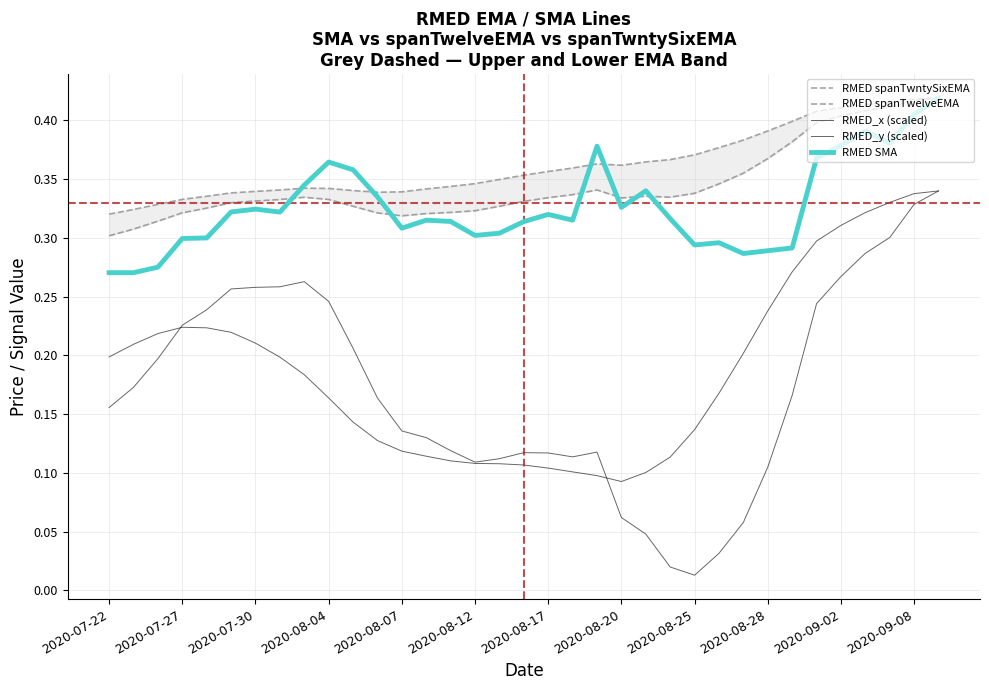

What is the total value across all series at 16?

1.2